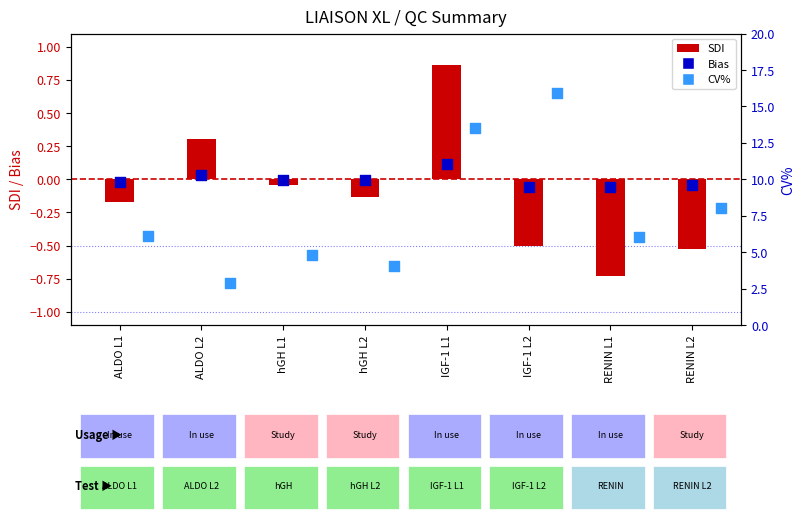

Is the value of SDI at RENIN L2 greater than the value of Bias at ALDO L1?

No